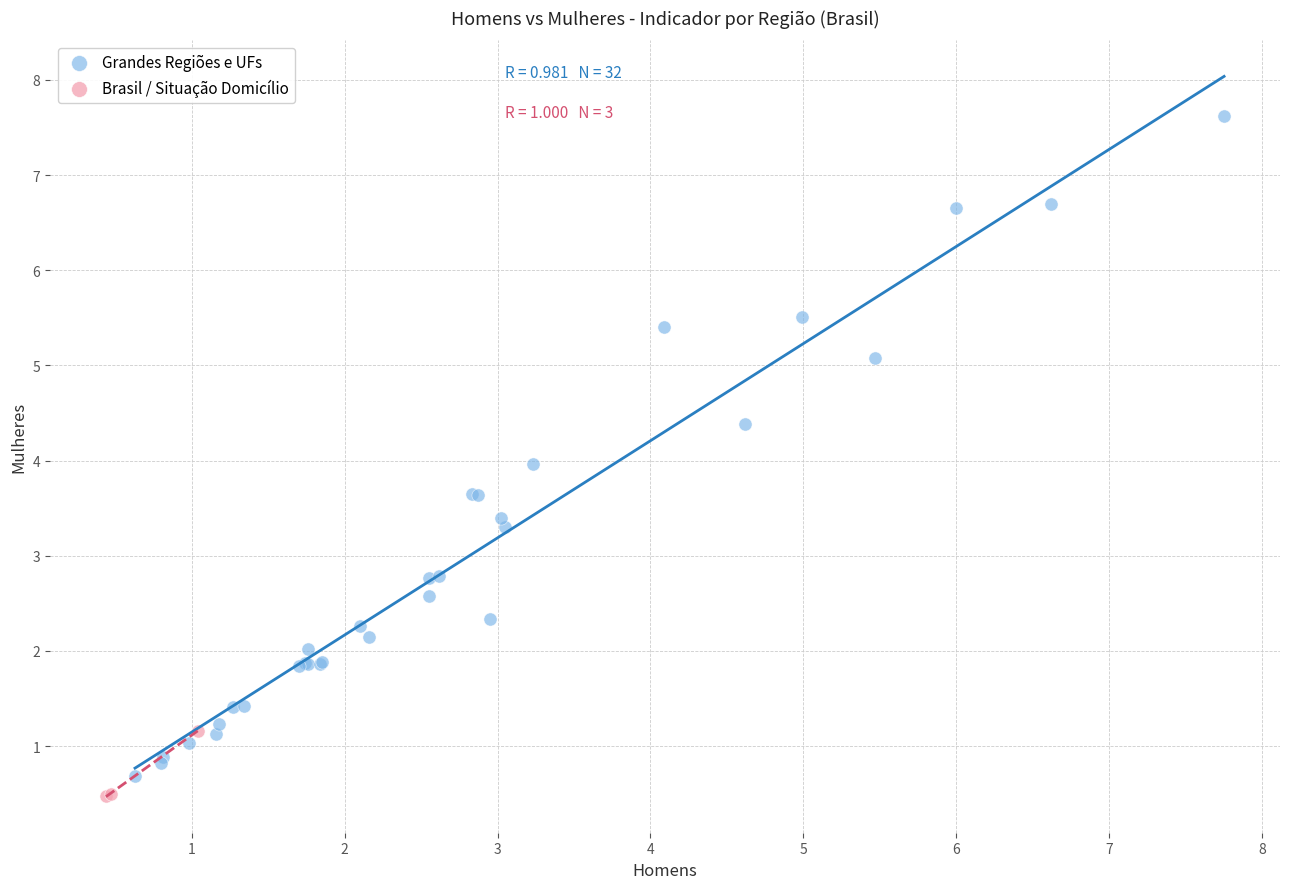

Which series has the largest Y range (max minus min)?

Grandes Regiões e UFs